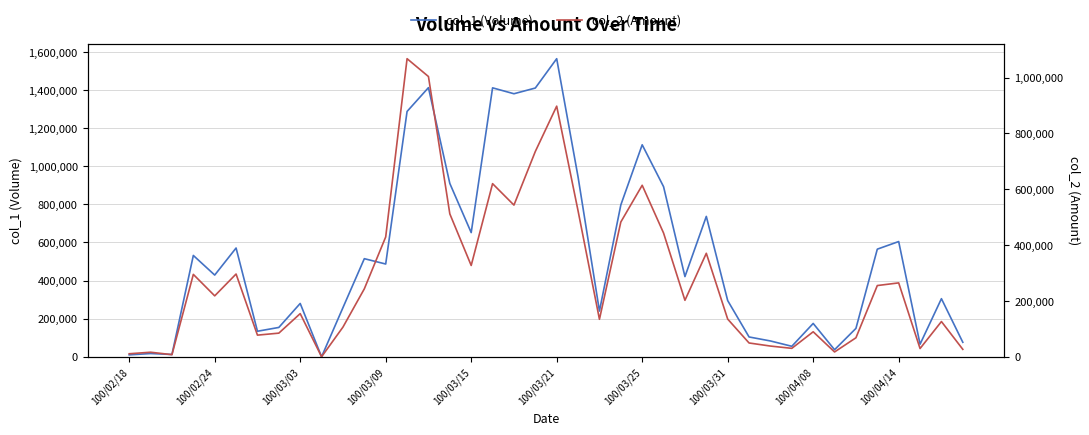

What is the difference between the maximum and minimum values in the col_2 (Amount) series?

1068010